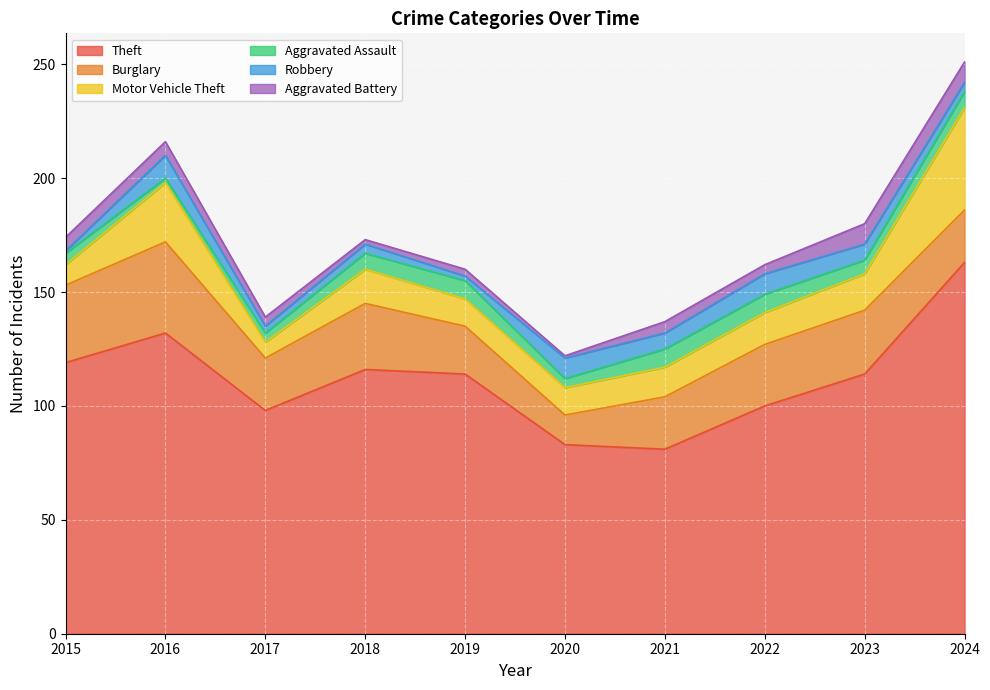

Reading left to right, transcribe all the data shown in this chart.

Theft: 119	132	98	116	114	83	81	100	114	163
Burglary: 34	40	23	29	21	13	23	27	28	23
Motor Vehicle Theft: 9	26	7	15	12	12	13	14	16	45
Aggravated Assault: 5	2	4	7	8	4	8	8	6	7
Robbery: 1	10	3	4	2	9	7	9	7	4
Aggravated Battery: 6	6	4	2	3	1	5	4	9	9